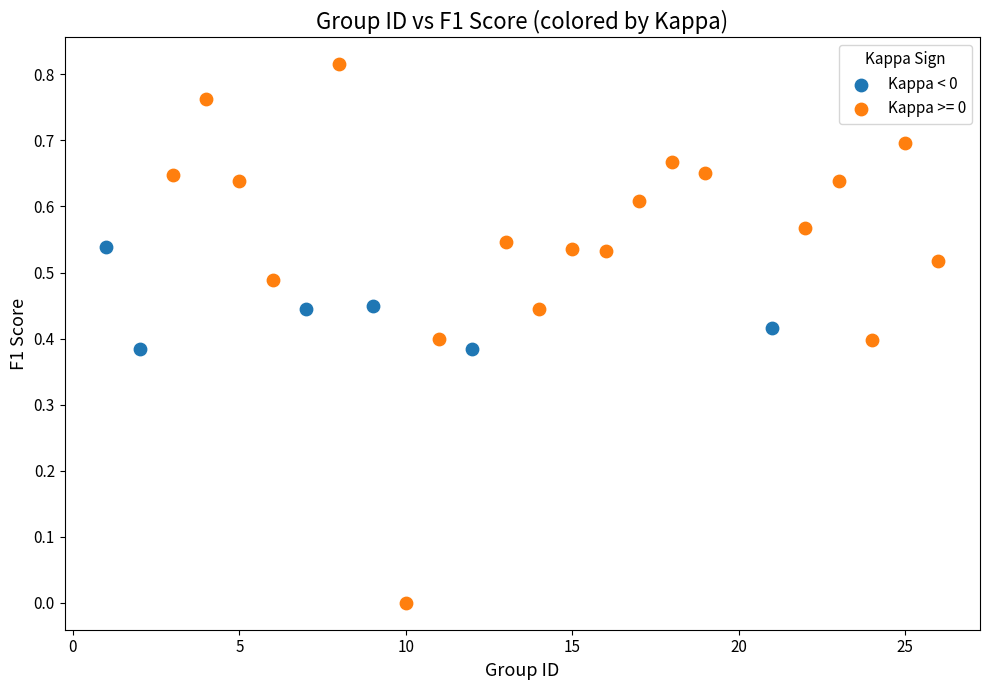

Which series reaches the maximum Y coordinate?

Kappa >= 0